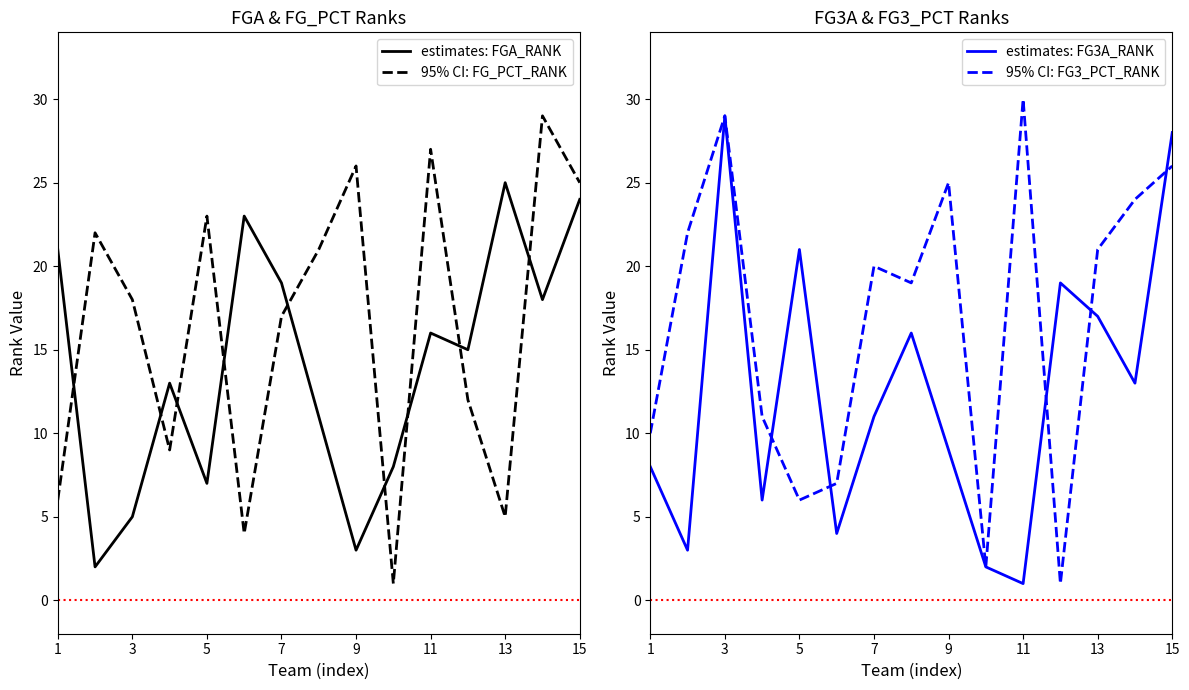

True or false: 95% CI: FG3_PCT_RANK has a value of 25 at 9.

True